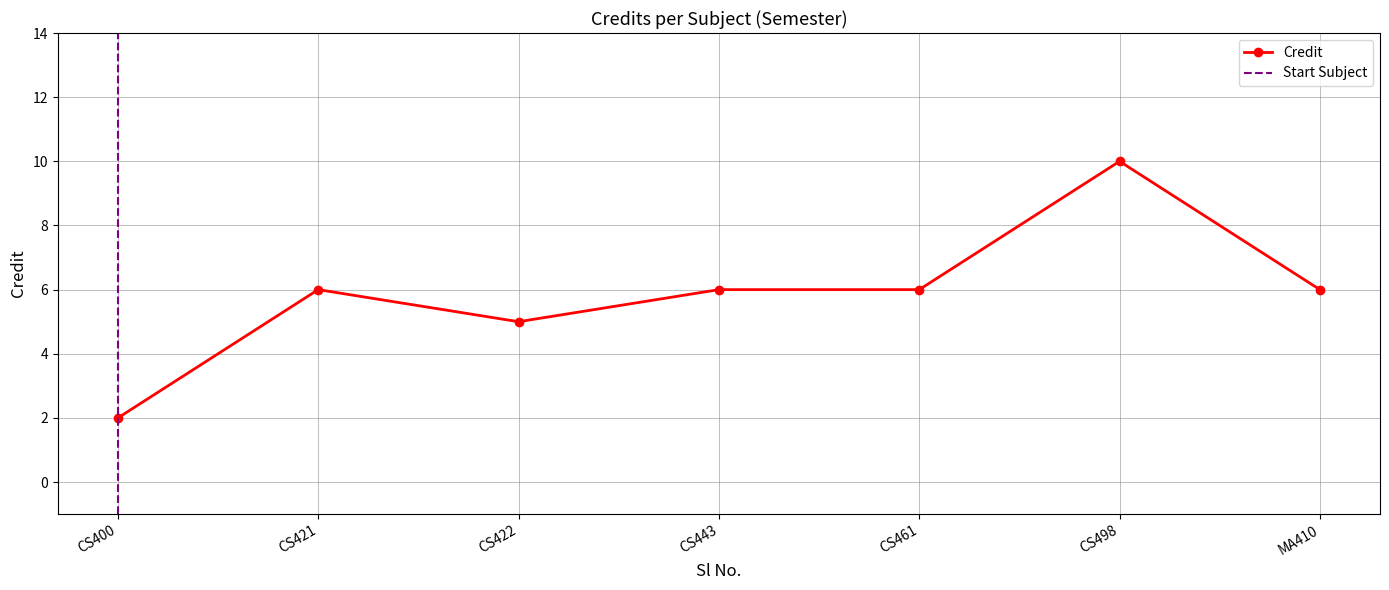

What is the value of the 6th point from the left?

10